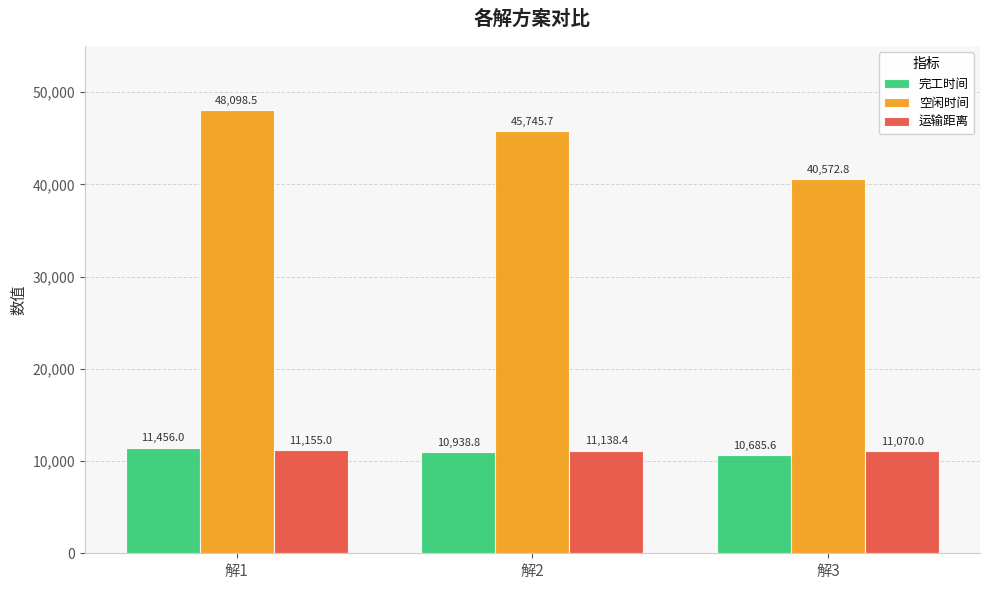

Is it true that 运输距离 equals 11155.0 at 解1?

True